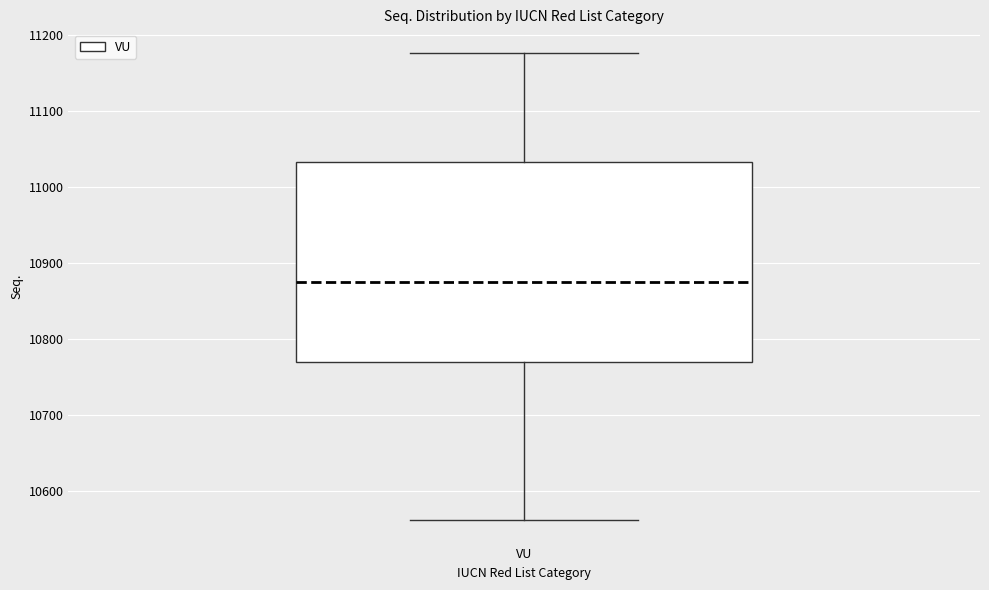

Where does the median line of the box for VU sit on the y-axis? The values are not printed on the chart, so give them approximately, as read against the axis.

10880